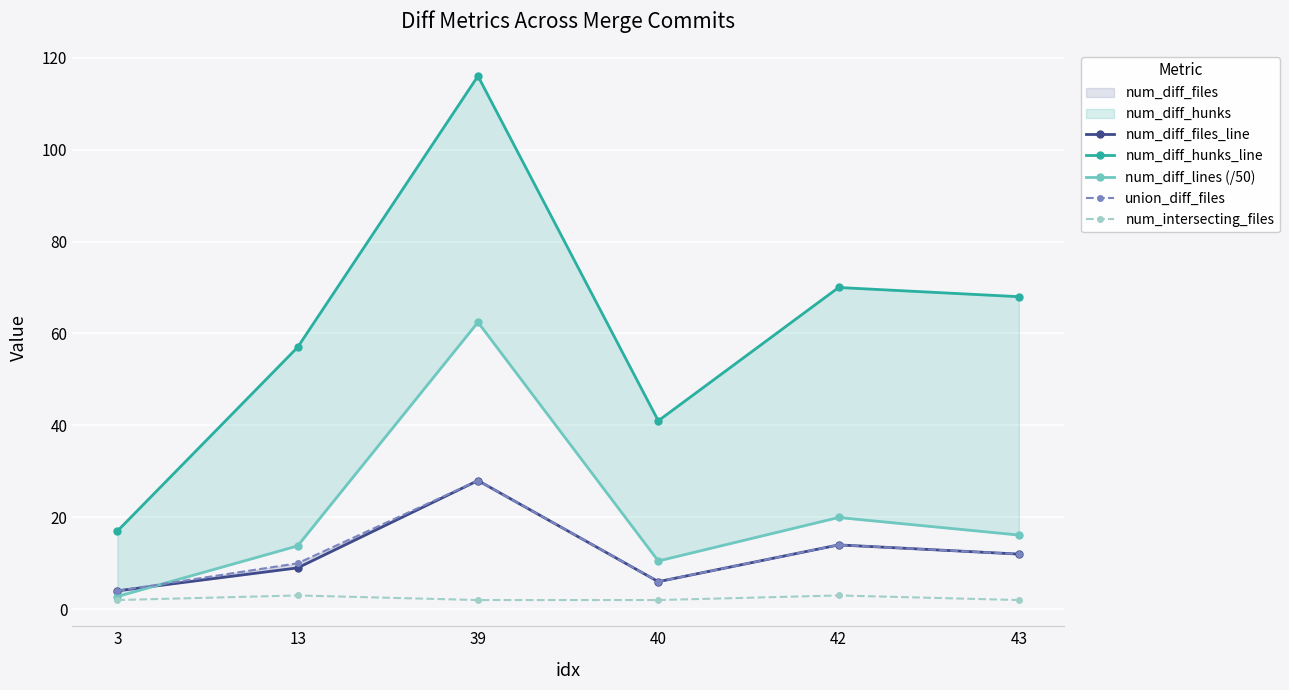

How many interior local valleys does the union_diff_files series have?

1